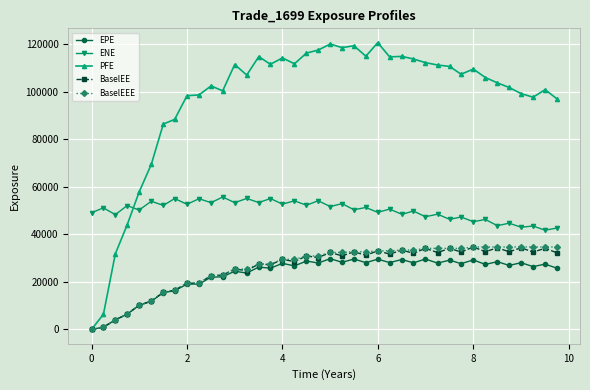

Which series has the largest range (max minus min)?

PFE